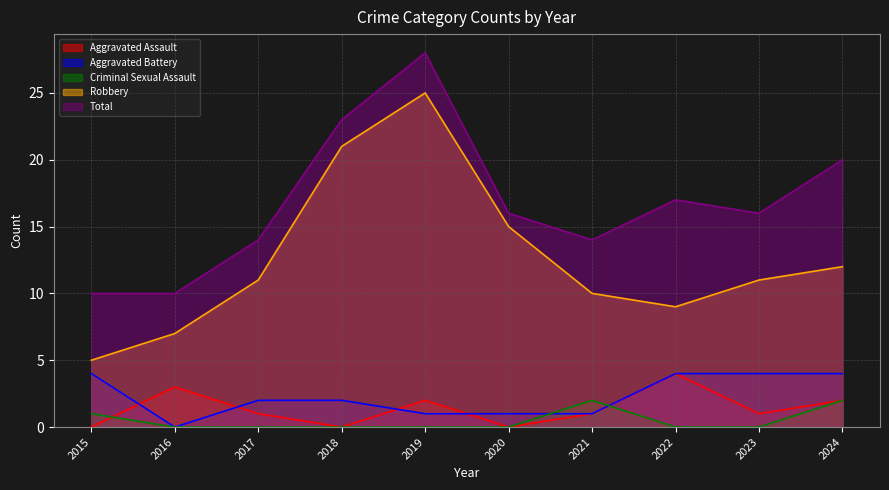

Does the chart display data point markers on the line(s)?

No